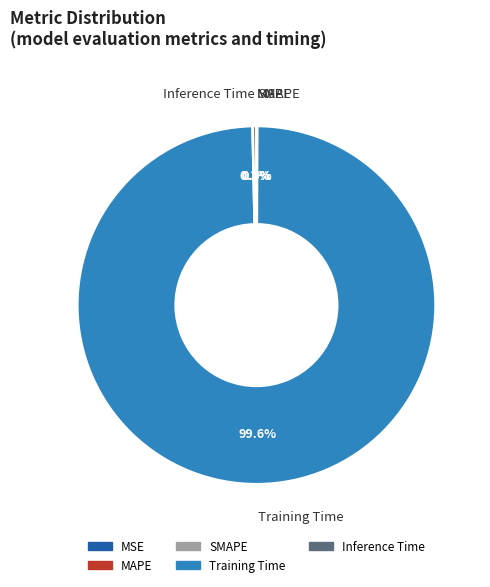

What is the largest slice in the pie chart?

Training Time